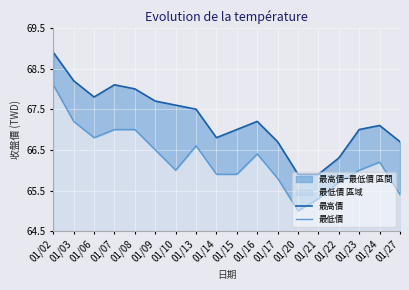

What is the sum of the 最高價 values at 01/09 and 01/17?

134.4